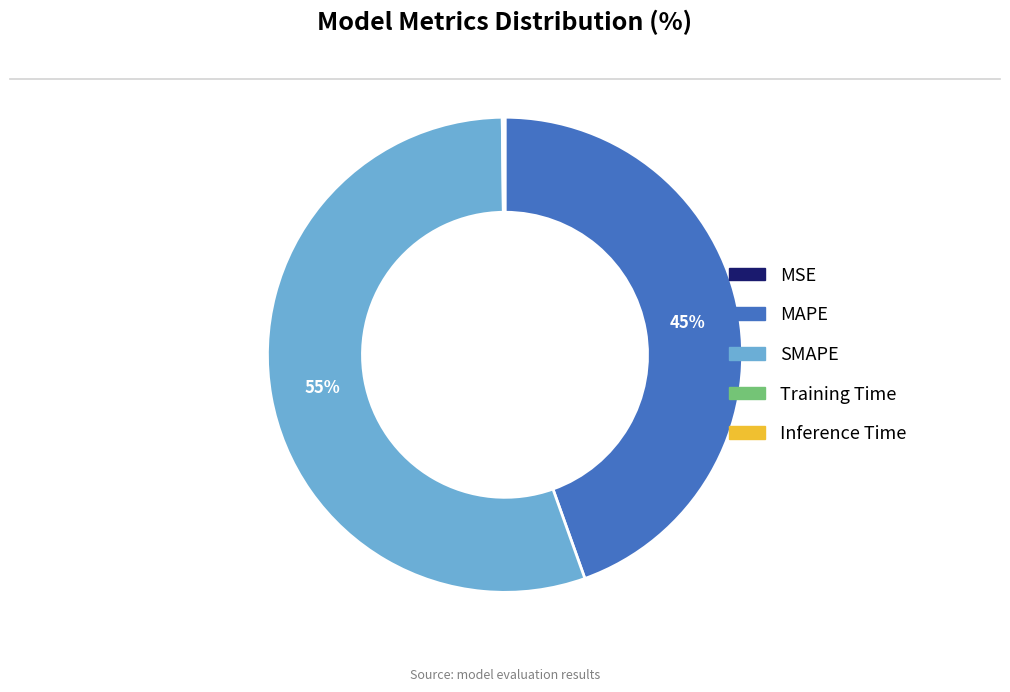

To the nearest percent, what is the average slice percentage?

20%